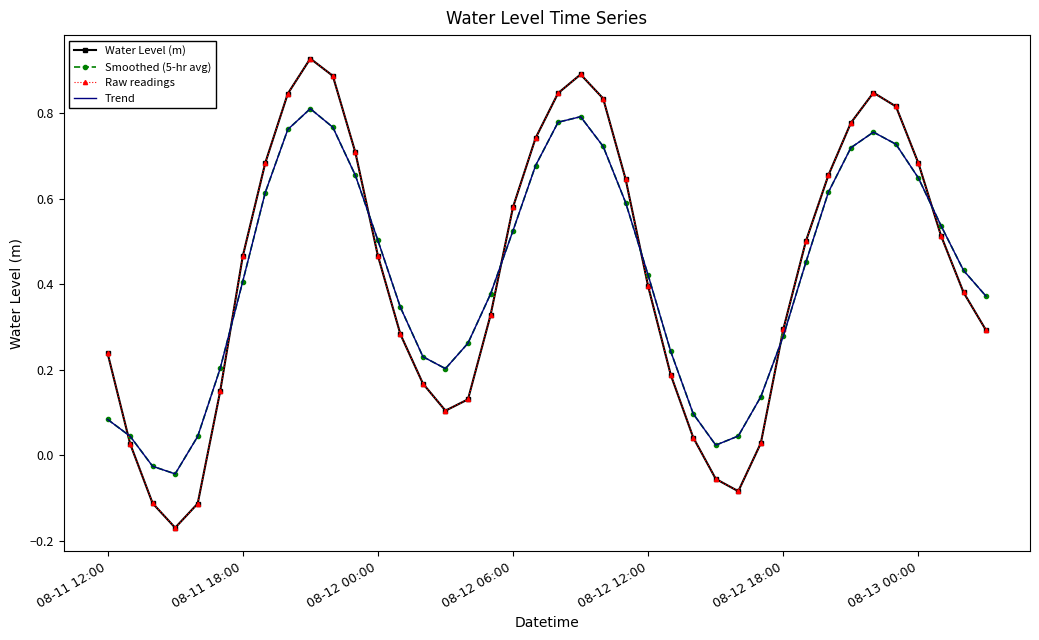

Count the number of categories in the chart.

40